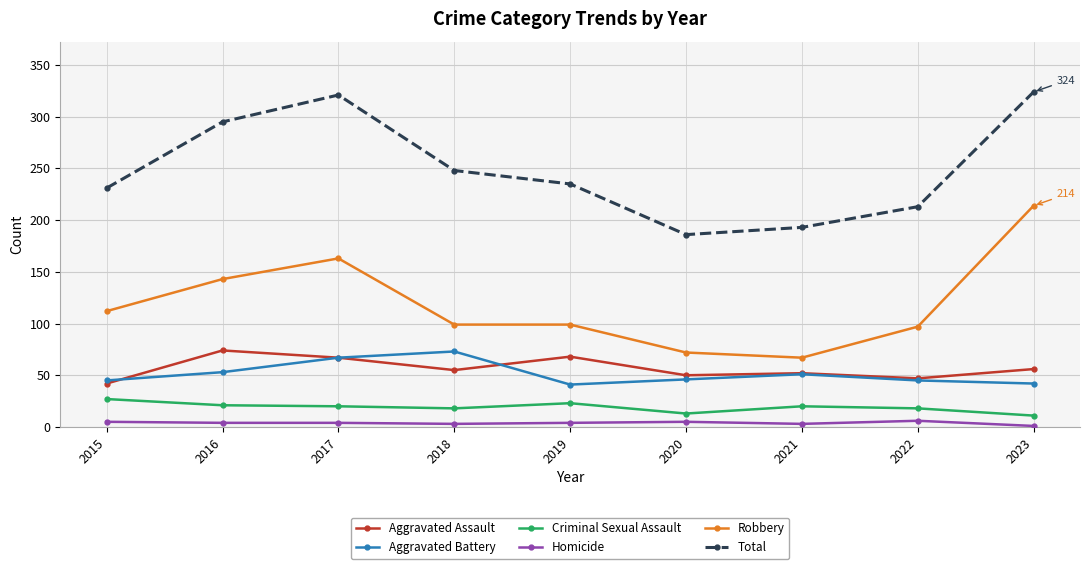

True or false: Total has more than 0 points higher than both neighbors.

True